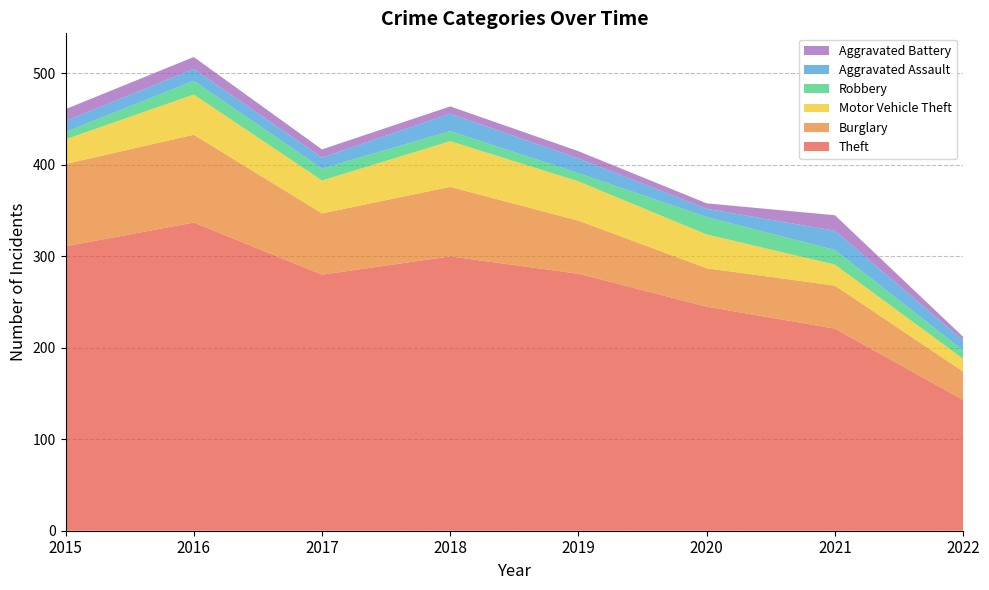

Reading right to left, transcribe all the data shown in this chart.

Theft: 2022=143	2021=221	2020=245	2019=281	2018=300	2017=280	2016=337	2015=311
Burglary: 2022=31	2021=47	2020=42	2019=58	2018=76	2017=67	2016=96	2015=90
Motor Vehicle Theft: 2022=14	2021=23	2020=37	2019=43	2018=50	2017=36	2016=44	2015=27
Robbery: 2022=9	2021=16	2020=19	2019=9	2018=11	2017=13	2016=15	2015=8
Aggravated Assault: 2022=11	2021=21	2020=9	2019=16	2018=19	2017=12	2016=13	2015=12
Aggravated Battery: 2022=4	2021=17	2020=6	2019=8	2018=8	2017=9	2016=13	2015=13